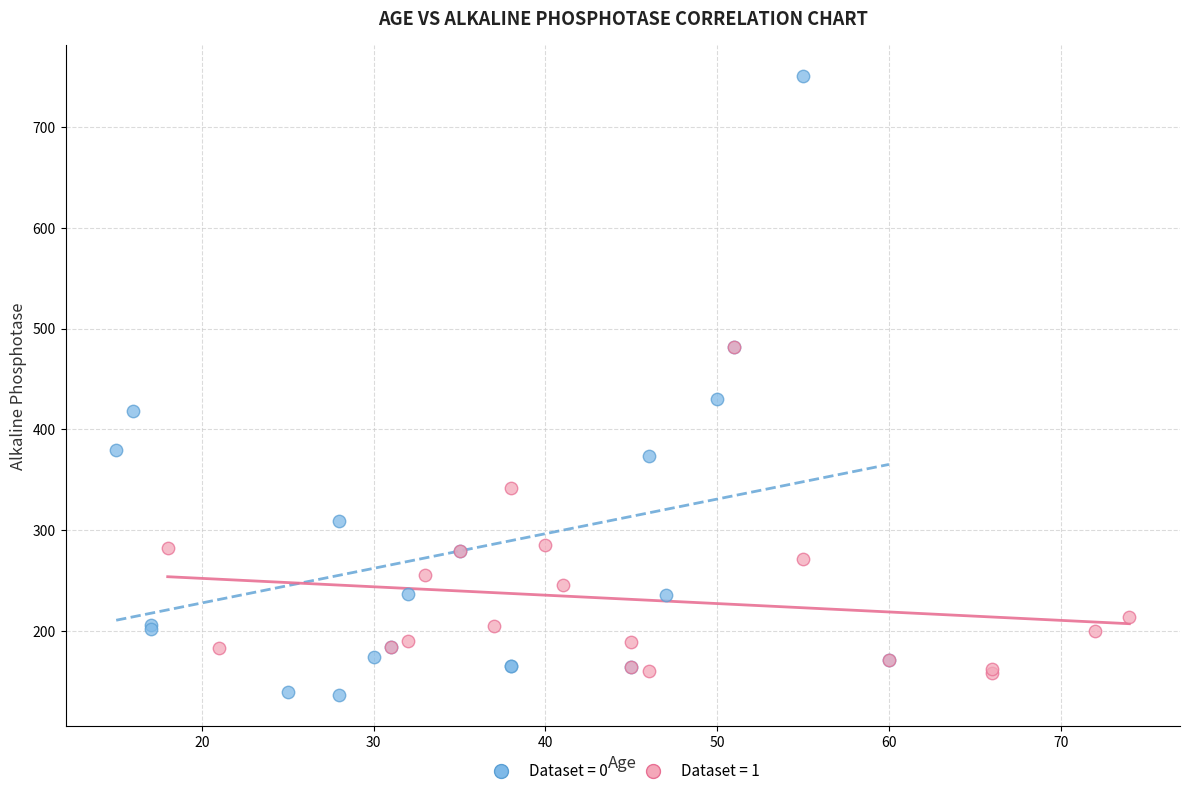

What are all the series names shown in the legend?

Dataset = 0, Dataset = 1